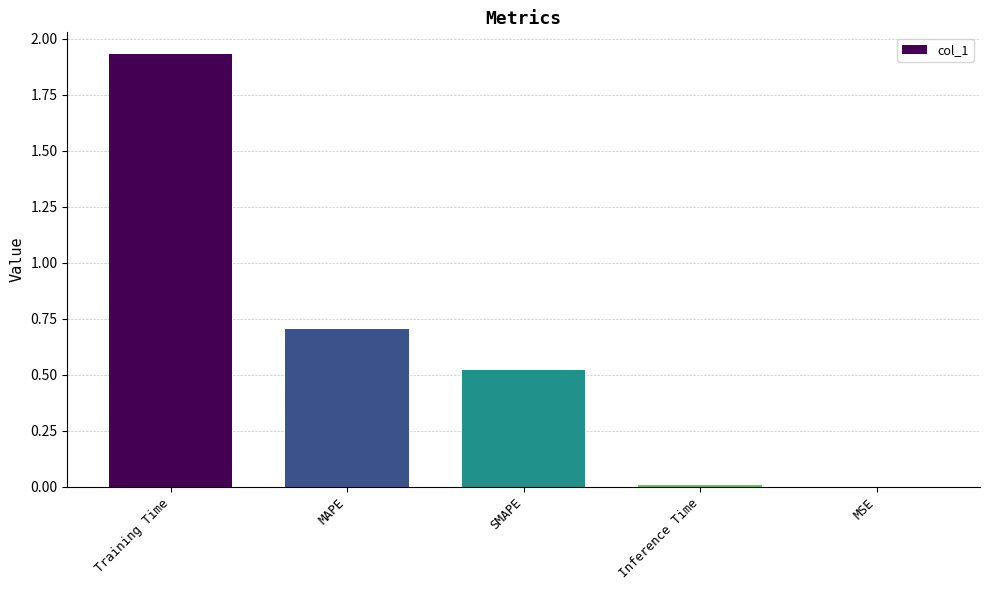

Which label corresponds to the largest value in the chart?

Training Time